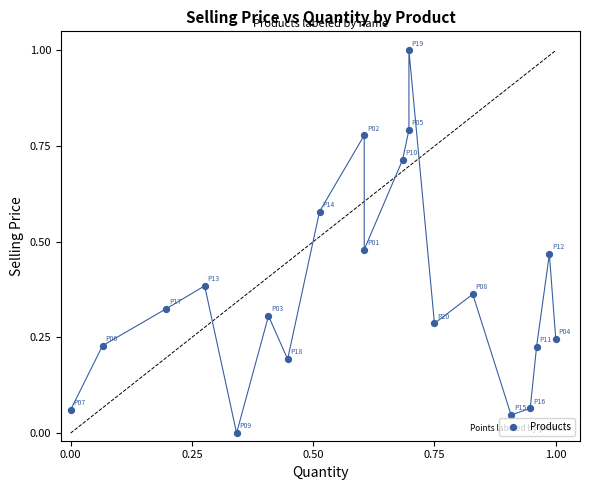

What is the range of Y values (max minus min)?

1.0